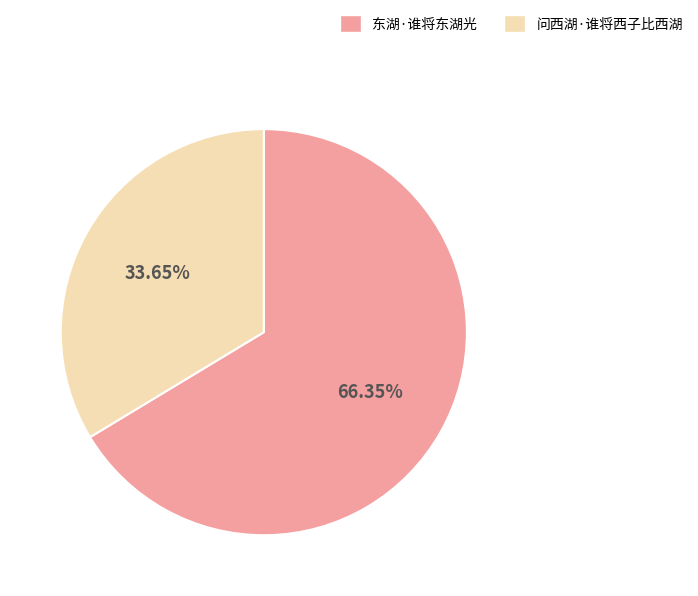

To the nearest percent, what is the combined percentage of 问西湖·谁将西子比西湖 and 东湖·谁将东湖光?

100%